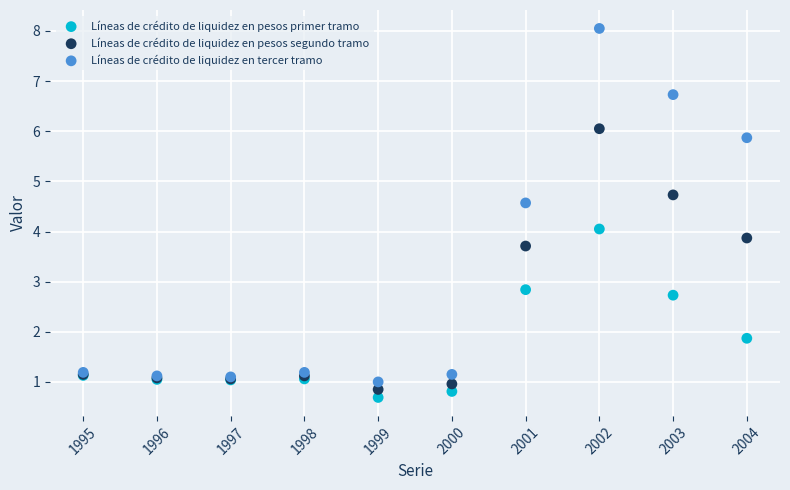

What are all the series names shown in the legend?

Líneas de crédito de liquidez en pesos primer tramo, Líneas de crédito de liquidez en pesos segundo tramo, Líneas de crédito de liquidez en tercer tramo